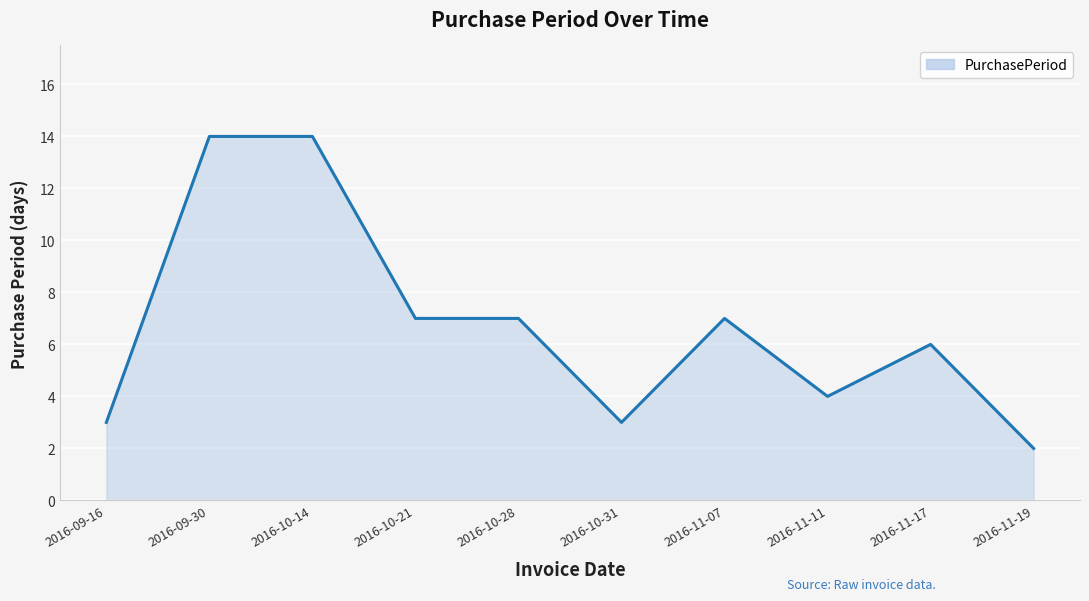

Which has a higher value, 2016-11-17 or 2016-10-14?

2016-10-14